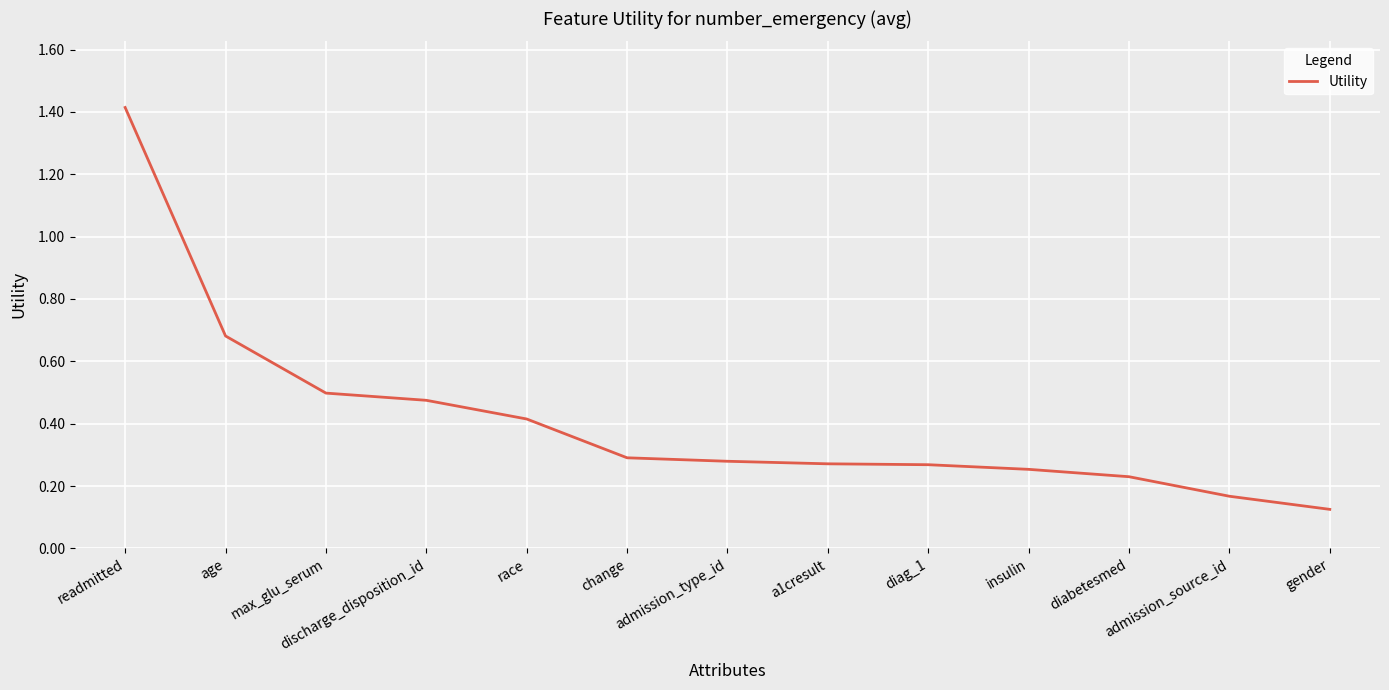

What is the difference between the maximum and minimum values?

1.3